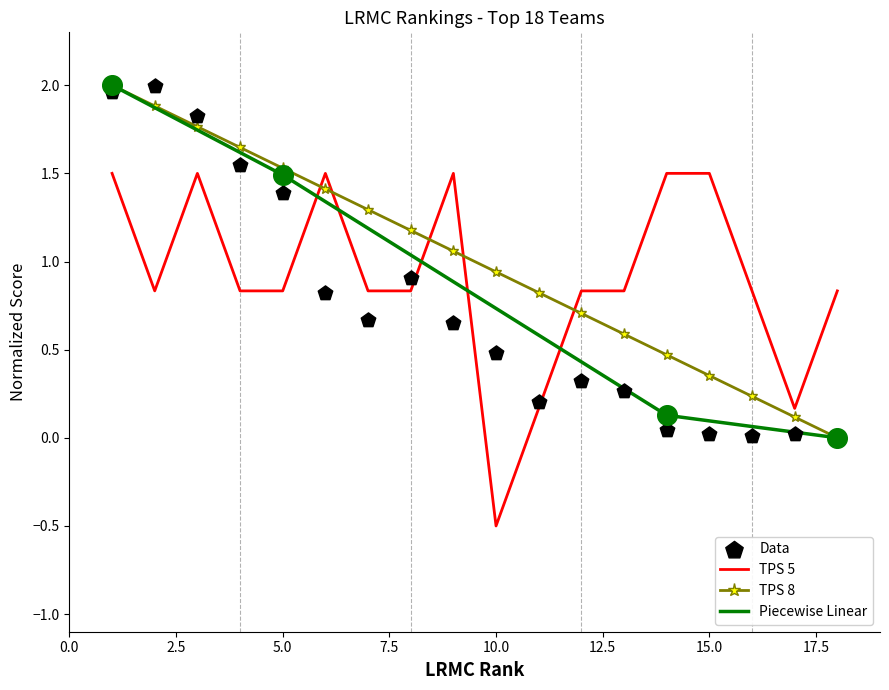

What is the highest value of the TPS 8 series?

2.0